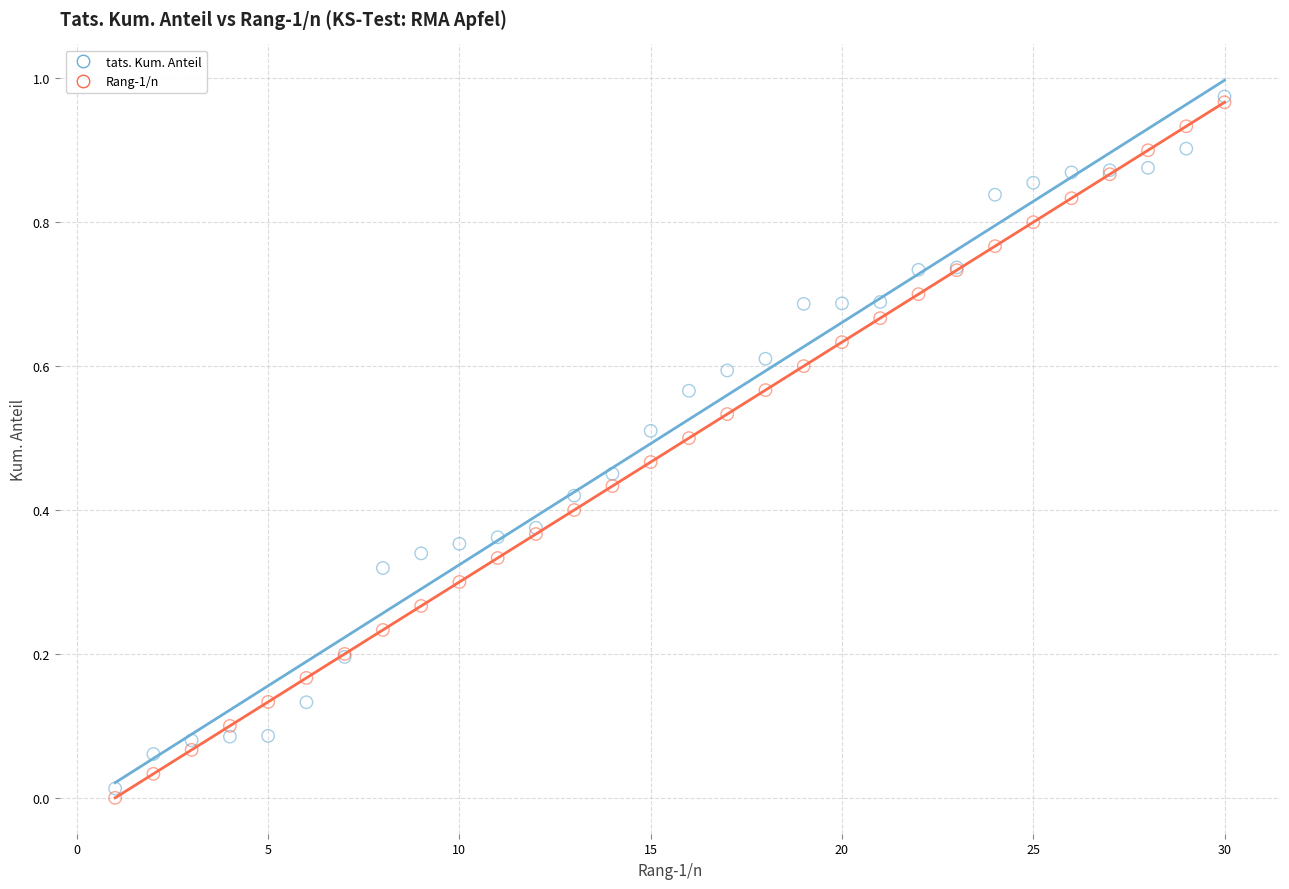

What are all the series names shown in the legend?

tats. Kum. Anteil, Rang-1/n